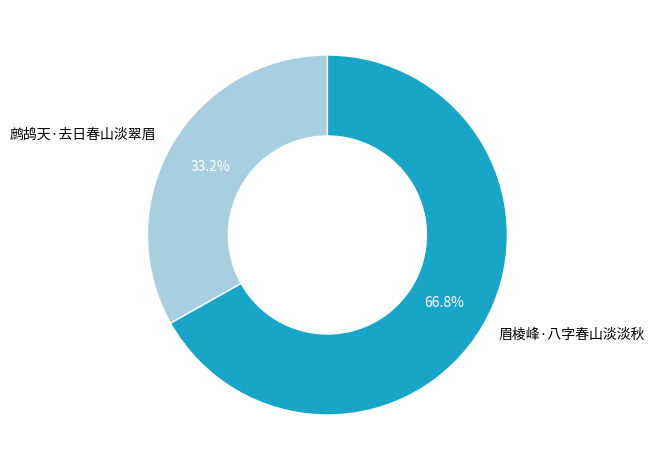

What is the majority slice?

眉棱峰·八字春山淡淡秋